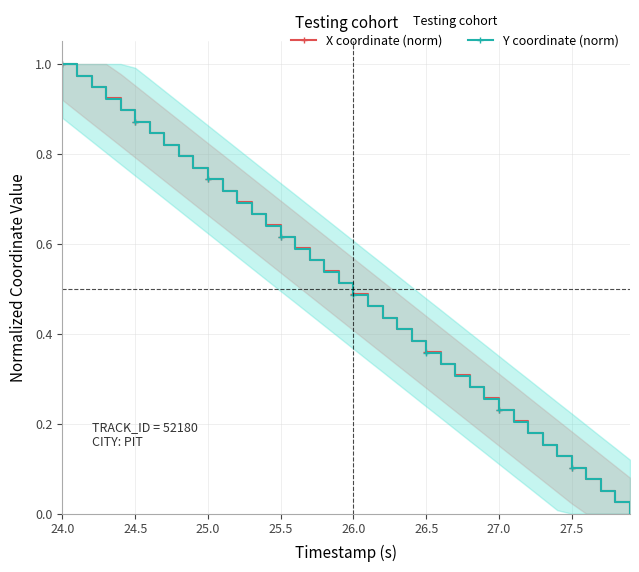

How many categories are shown in the chart?

40